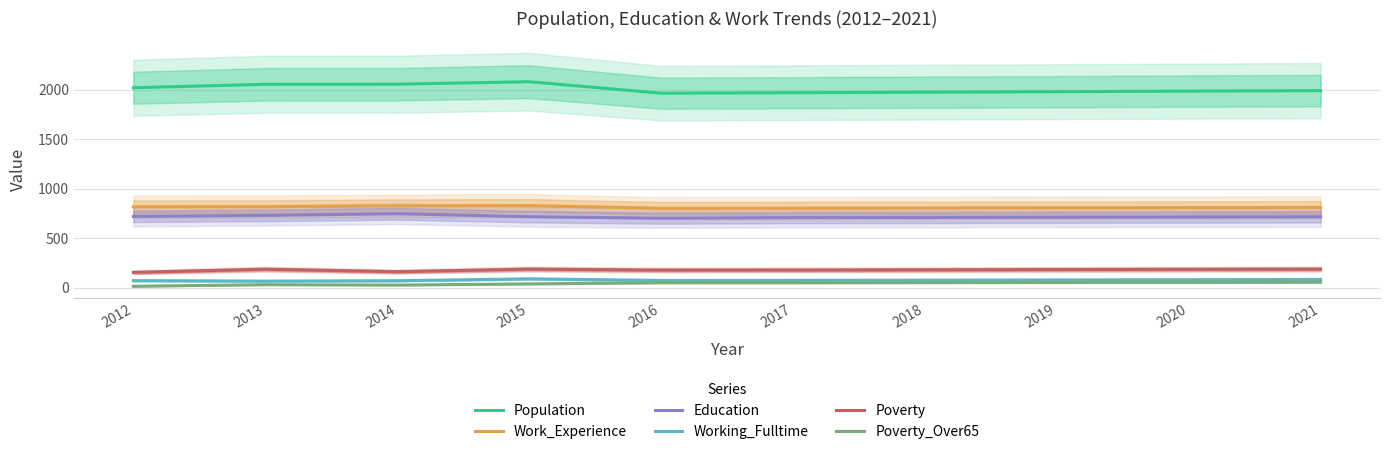

In Education, how many points are lower than both neighbors (excluding endpoints)?

1